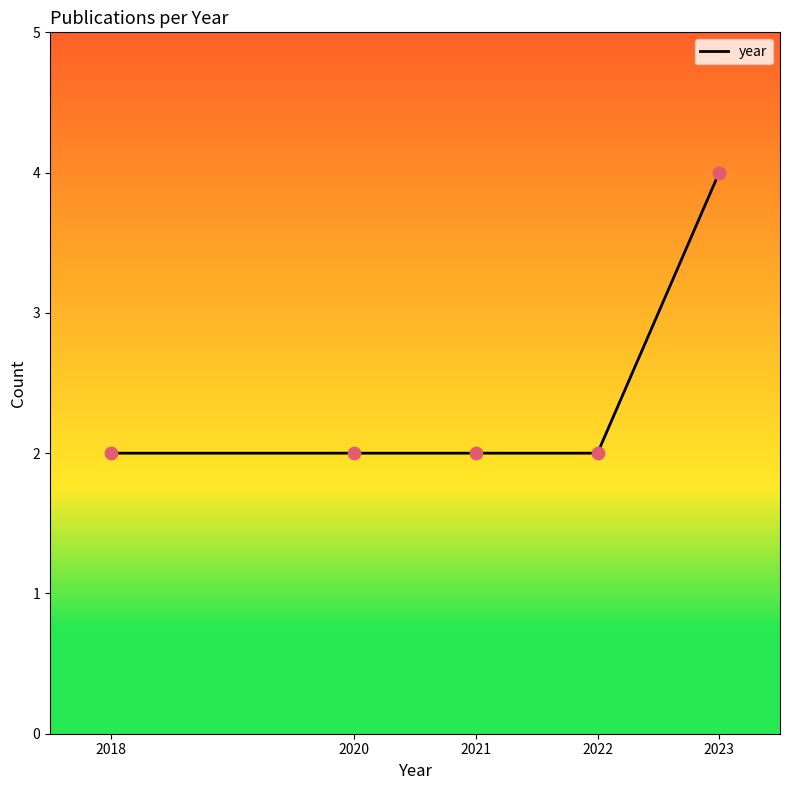

What is the ratio of the value at 2021 to the value at 2022?

1.0